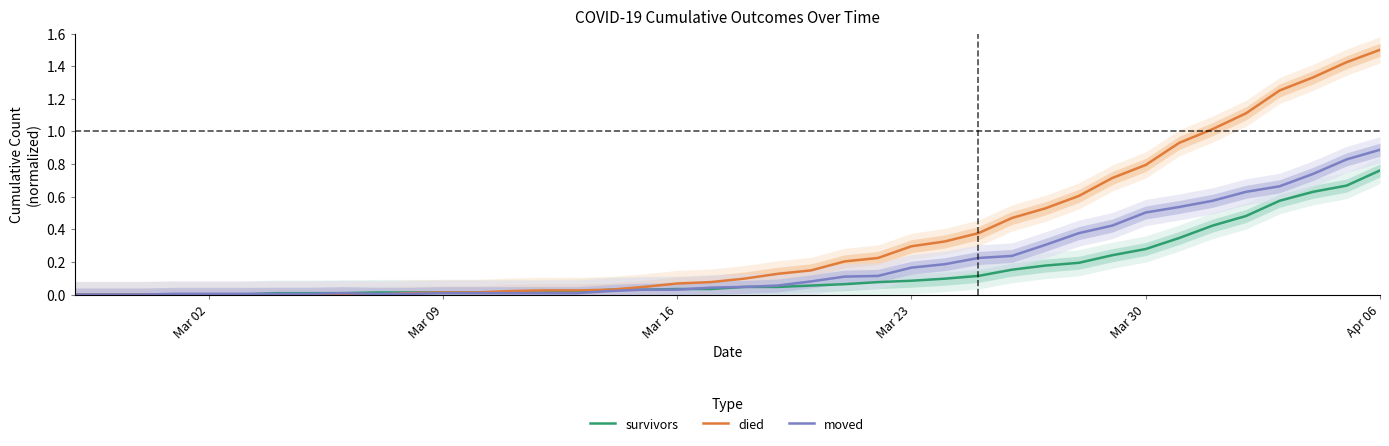

At which category is the sum across all series the highest?

Apr 06